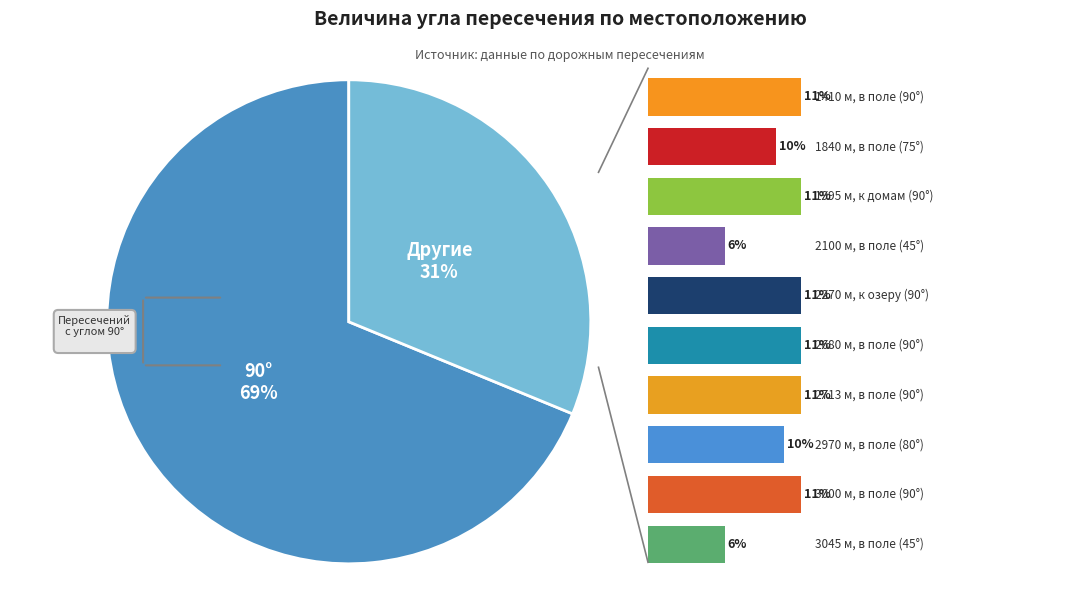

Is there a majority slice in this chart?

Yes